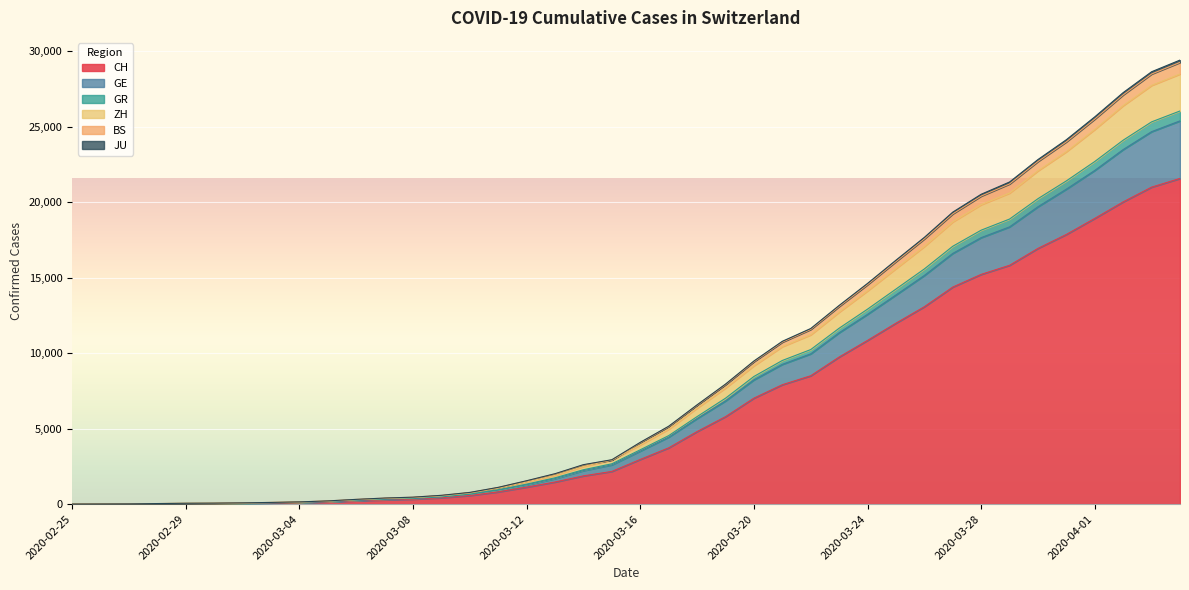

Which category has the highest value in the GR series?

2020-04-04